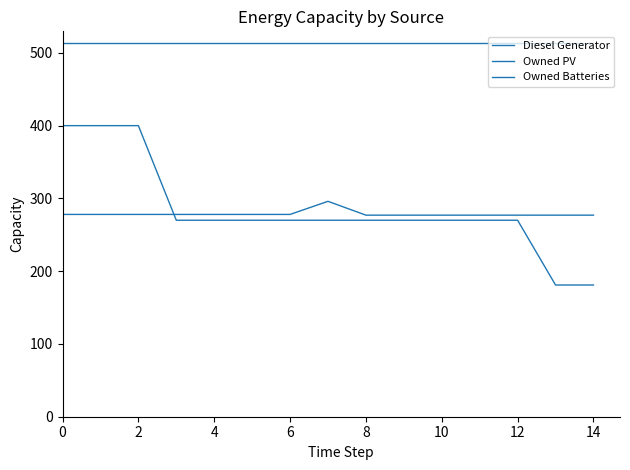

Is this an area chart (filled region under the line)?

No